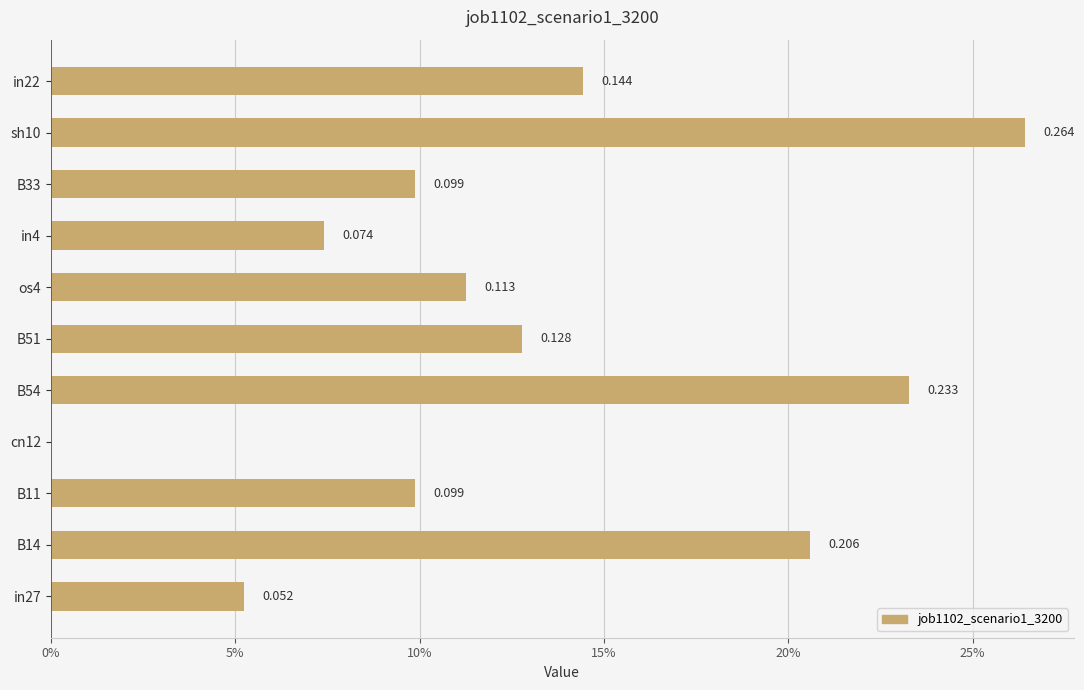

Where is the data nearest to the value 0?

cn12